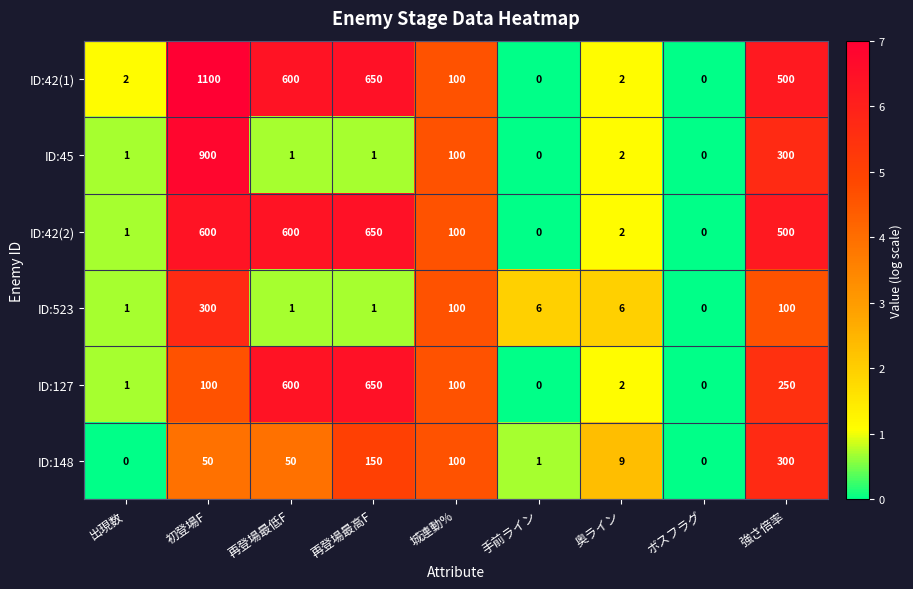

What is the difference between the maximum and minimum values in the ID:523 series?

300